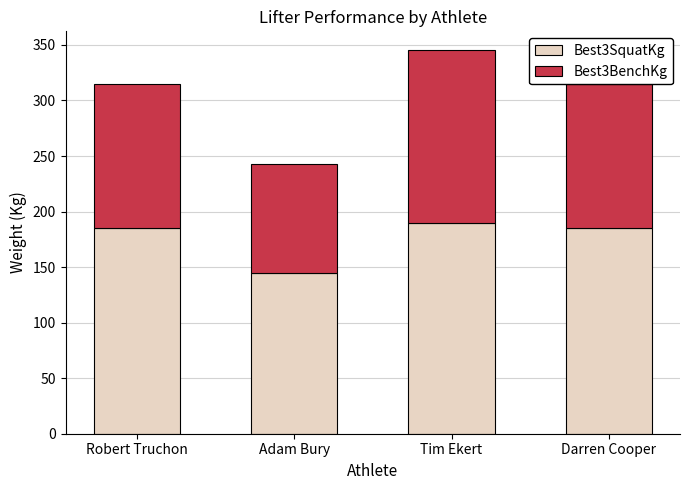

What value does the Best3SquatKg series have at Tim Ekert?

190.0